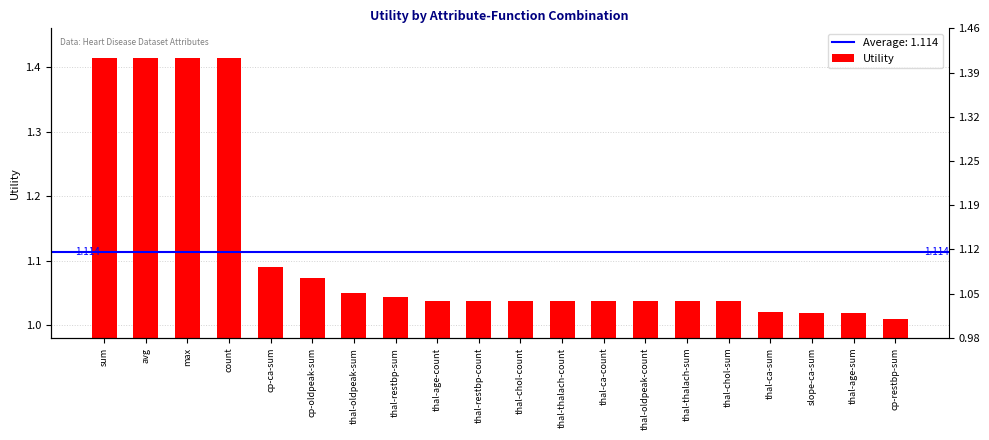

What is the value of the 13th bar from the left?

1.0